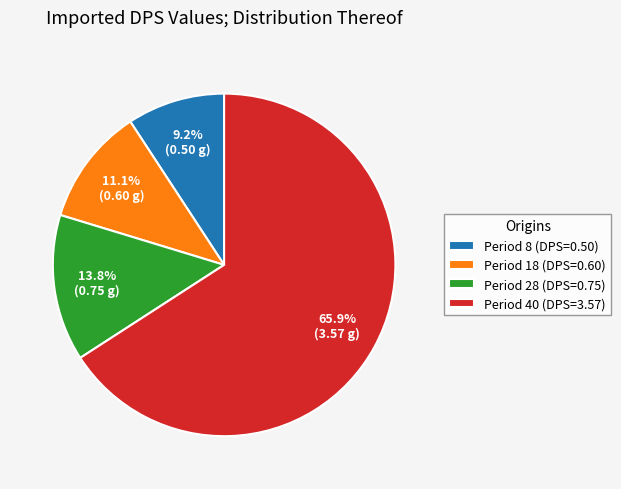

Between Period 28 (DPS=0.75) and Period 8 (DPS=0.50), which is larger?

Period 28 (DPS=0.75)